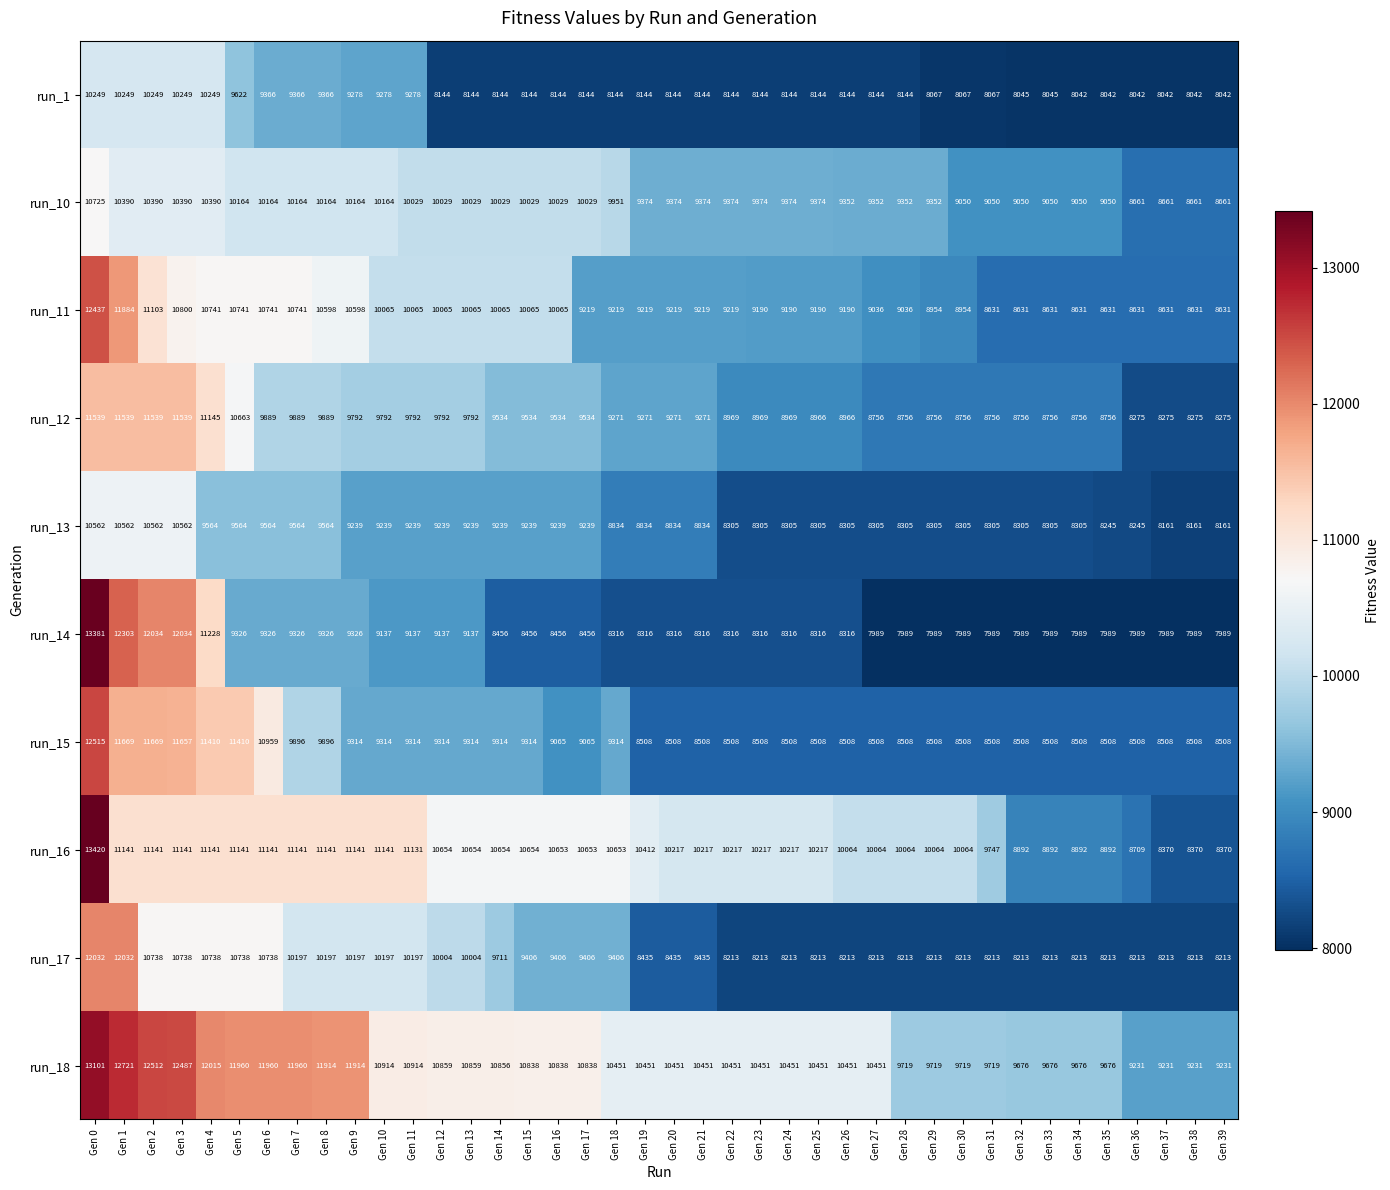

Is it true that run_15 equals 8508 at Gen 31?

True